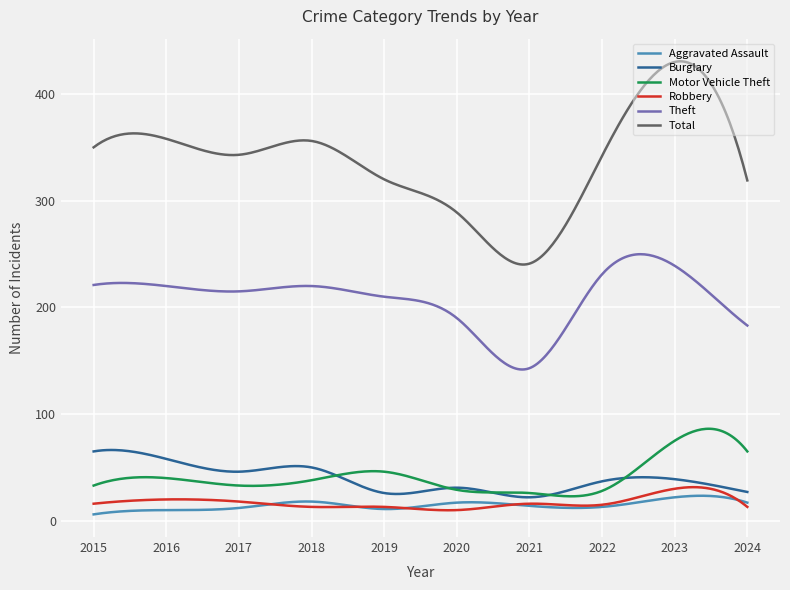

Which series has the largest total across all categories?

Total